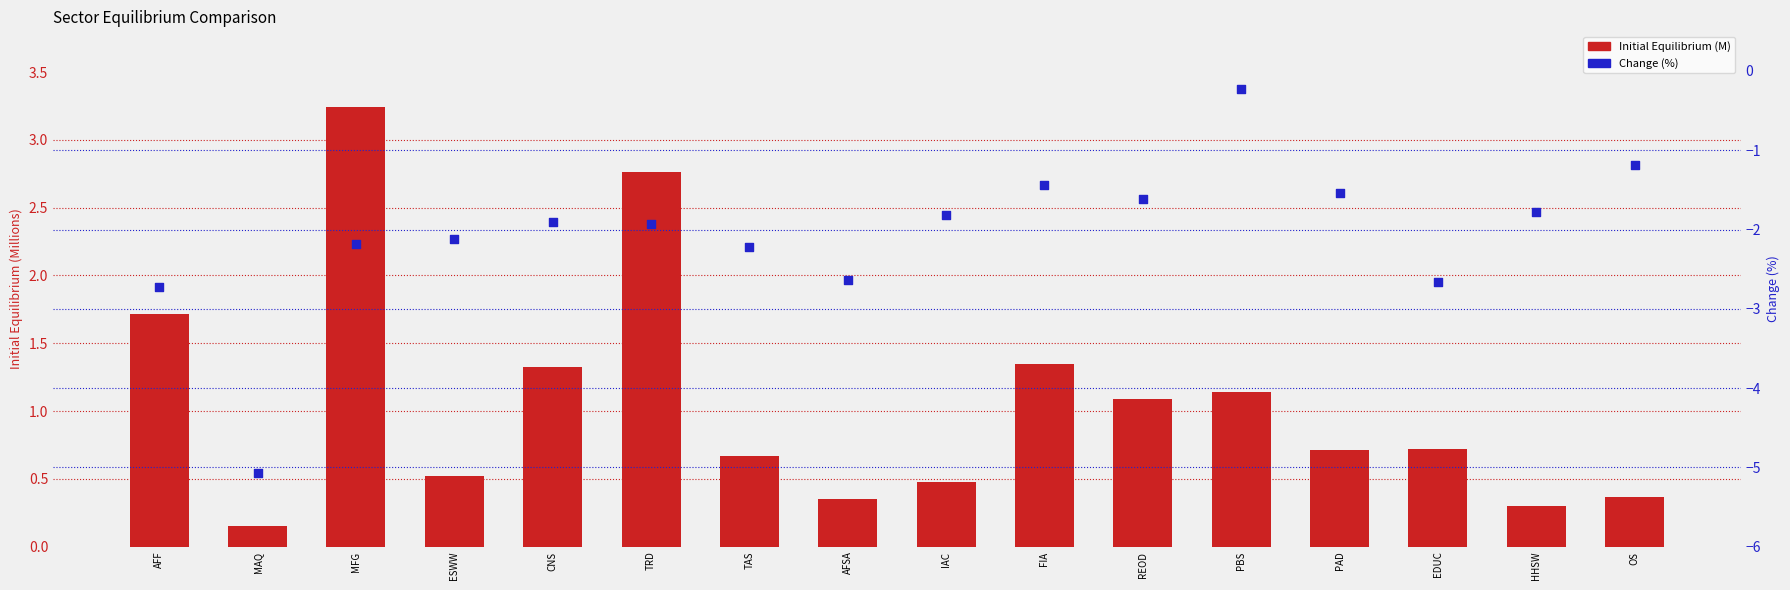

Which series has the largest total across all categories?

Initial Equilibrium (M)